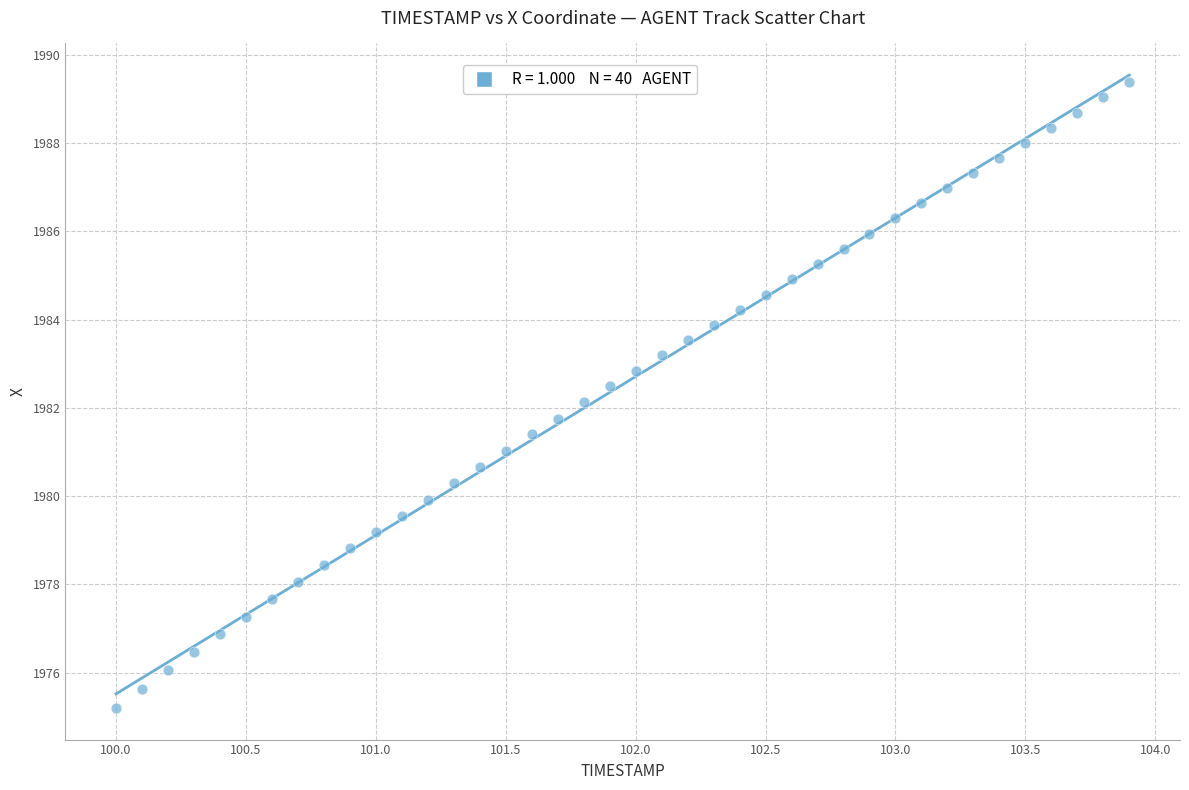

What is the range of X values (max minus min)?

3.9